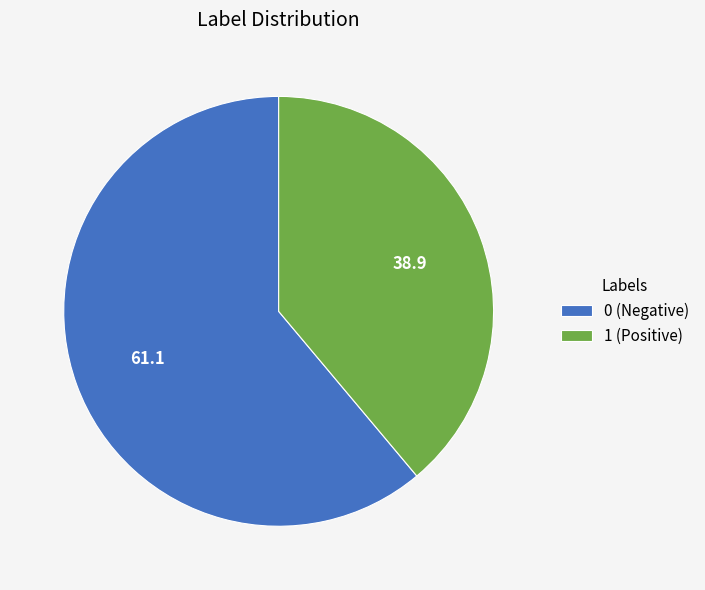

Is there any slice that represents more than half of the pie?

Yes